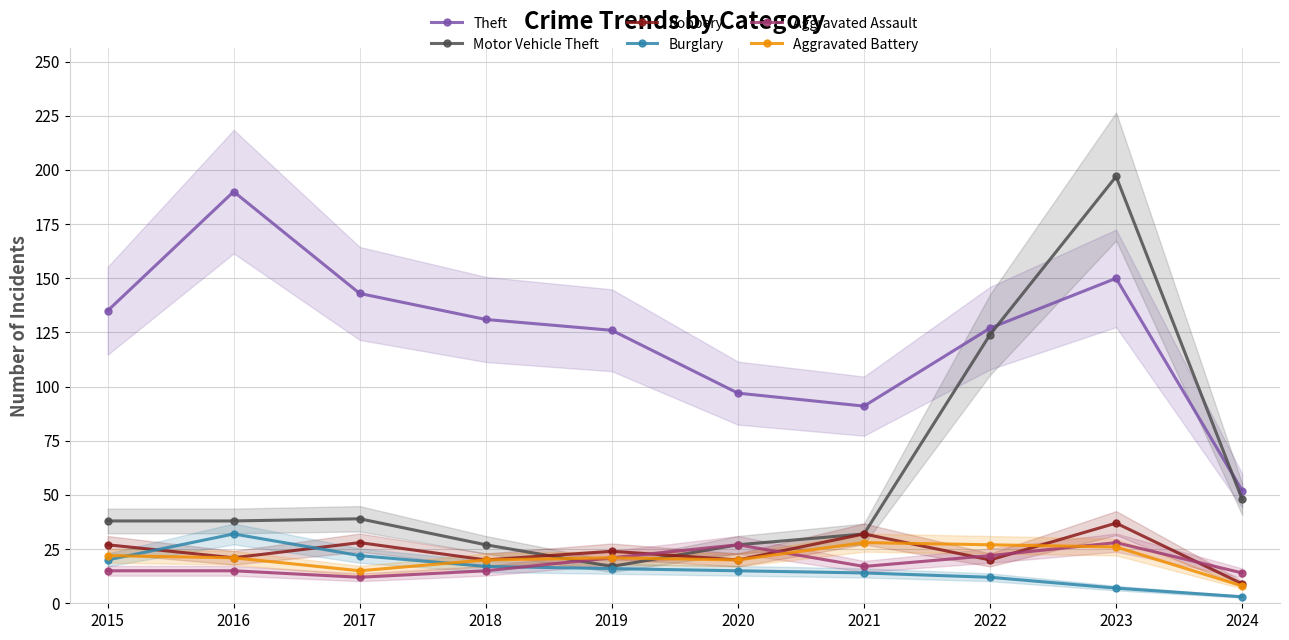

Does the chart have visible grid lines?

Yes